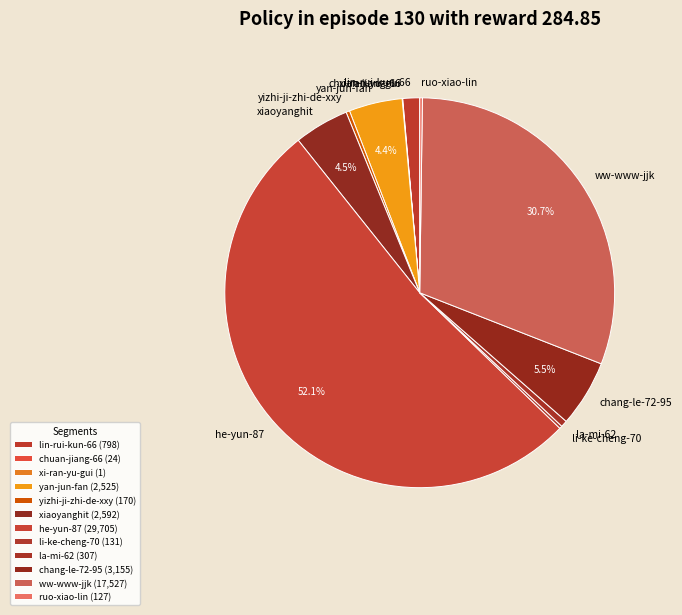

Is it true that he-yun-87 is 52% of the pie?

True